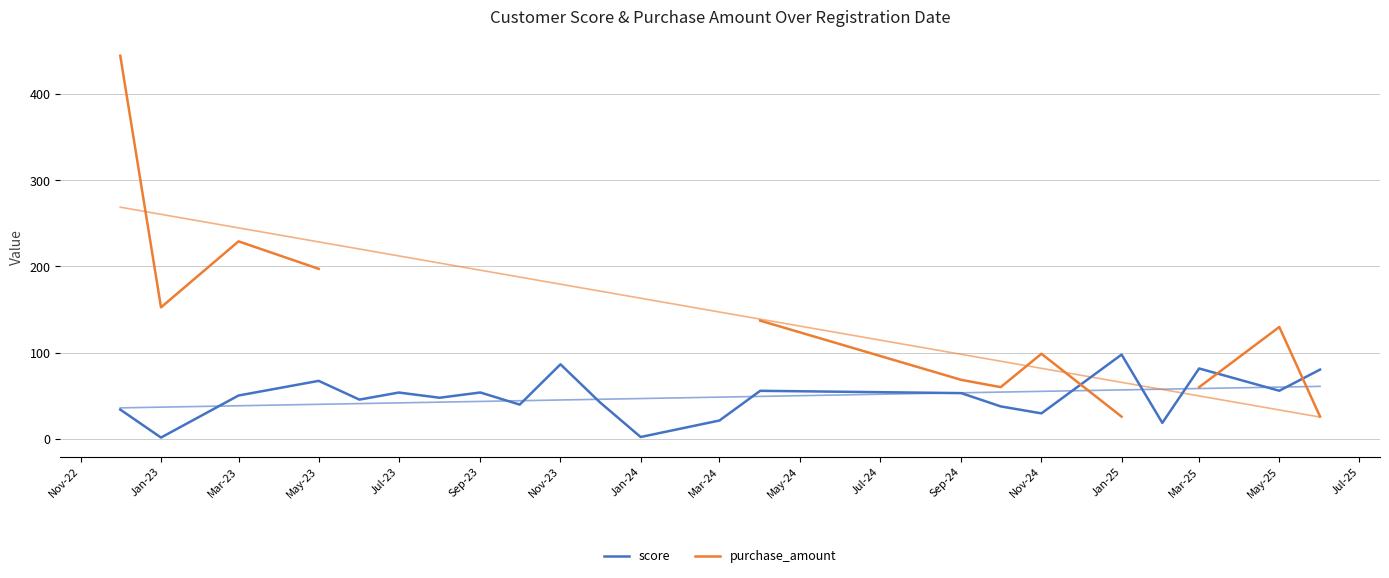

True or false: purchase_amount and score intersect in this chart.

True